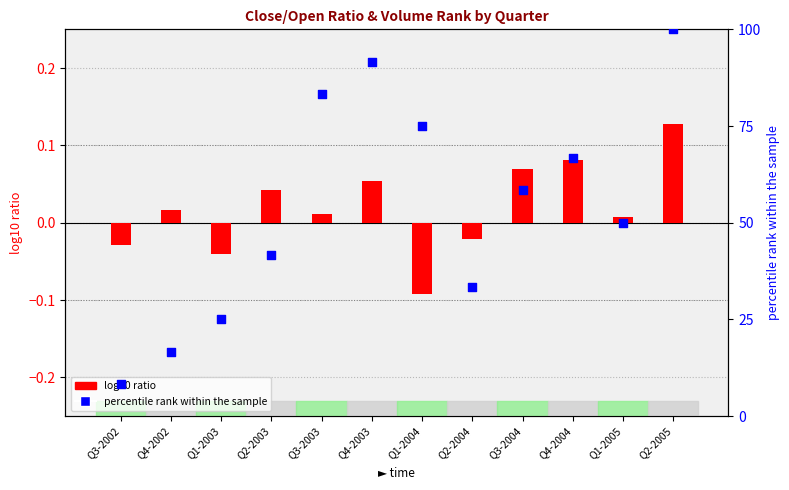

At how many categories does at least one series exceed 75?

3